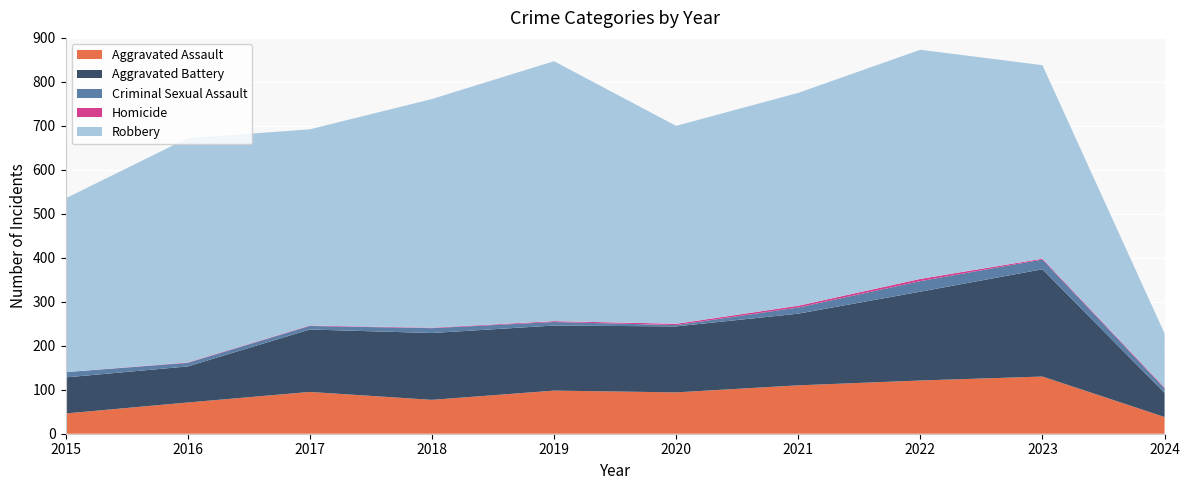

Reading left to right, extract all data points from this chart.

Aggravated Assault: 46	71	95	77	98	94	110	121	130	38
Aggravated Battery: 82	82	142	152	148	150	163	202	244	55
Criminal Sexual Assault: 12	8	8	11	8	3	14	24	22	10
Homicide: 0	1	1	1	2	3	4	5	2	2
Robbery: 395	510	446	520	591	450	484	521	440	123